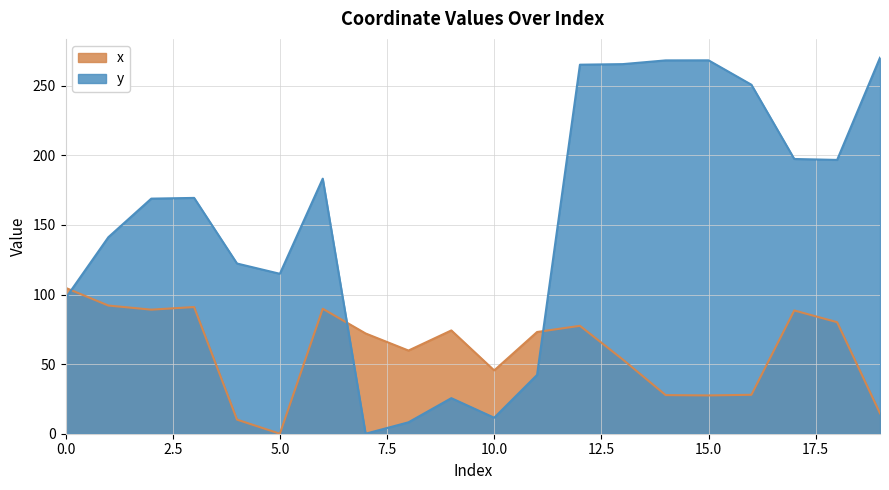

What is the total value across all series at 12?

342.8